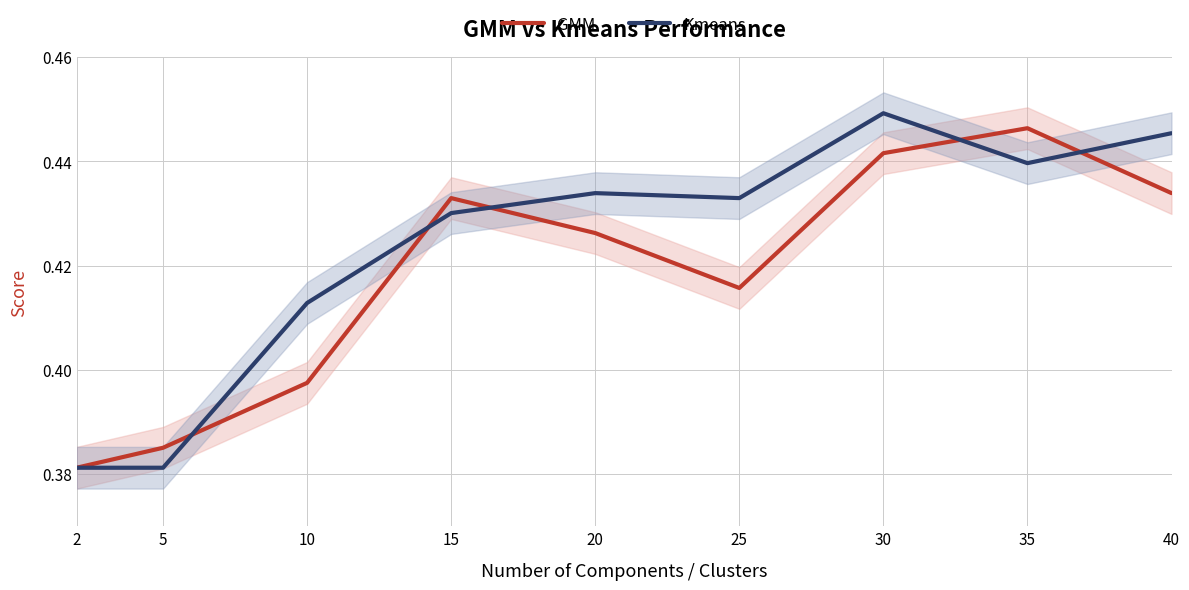

What is the minimum value for GMM?

0.4